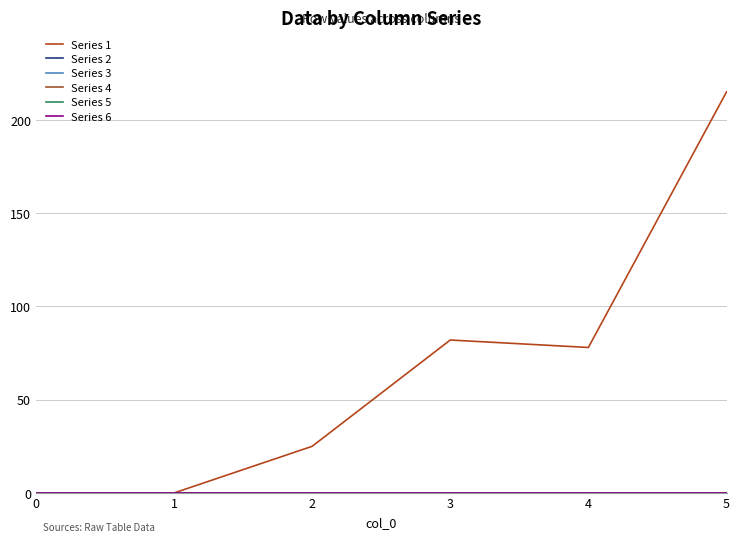

Does the chart have visible grid lines?

Yes